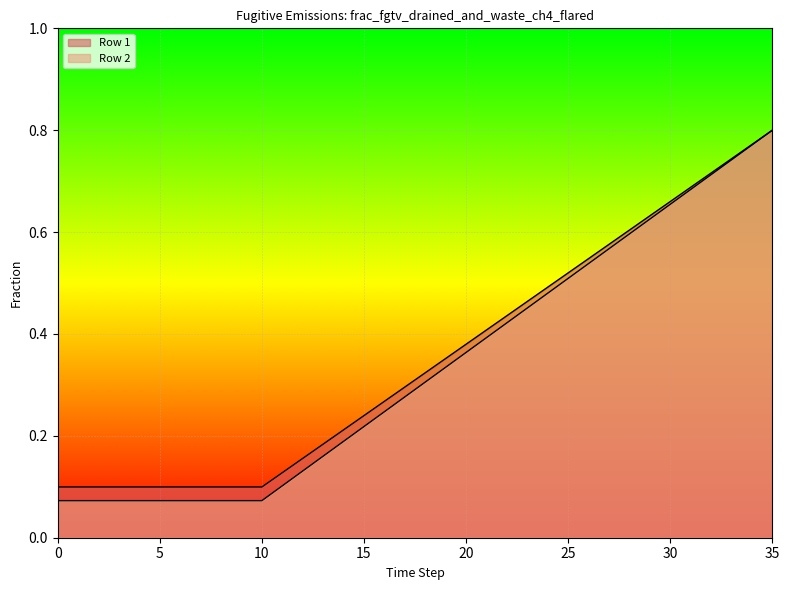

Reading right to left, transcribe all the data shown in this chart.

Row 1: 0.8	0.8	0.7	0.7	0.7	0.7	0.6	0.6	0.6	0.5	0.5	0.5	0.5	0.4	0.4	0.4	0.4	0.3	0.3	0.3	0.2	0.2	0.2	0.2	0.1	0.1	0.1	0.1	0.1	0.1	0.1	0.1	0.1	0.1	0.1	0.1
Row 2: 0.8	0.8	0.7	0.7	0.7	0.7	0.6	0.6	0.6	0.5	0.5	0.5	0.5	0.4	0.4	0.4	0.3	0.3	0.3	0.2	0.2	0.2	0.2	0.1	0.1	0.1	0.1	0.1	0.1	0.1	0.1	0.1	0.1	0.1	0.1	0.1